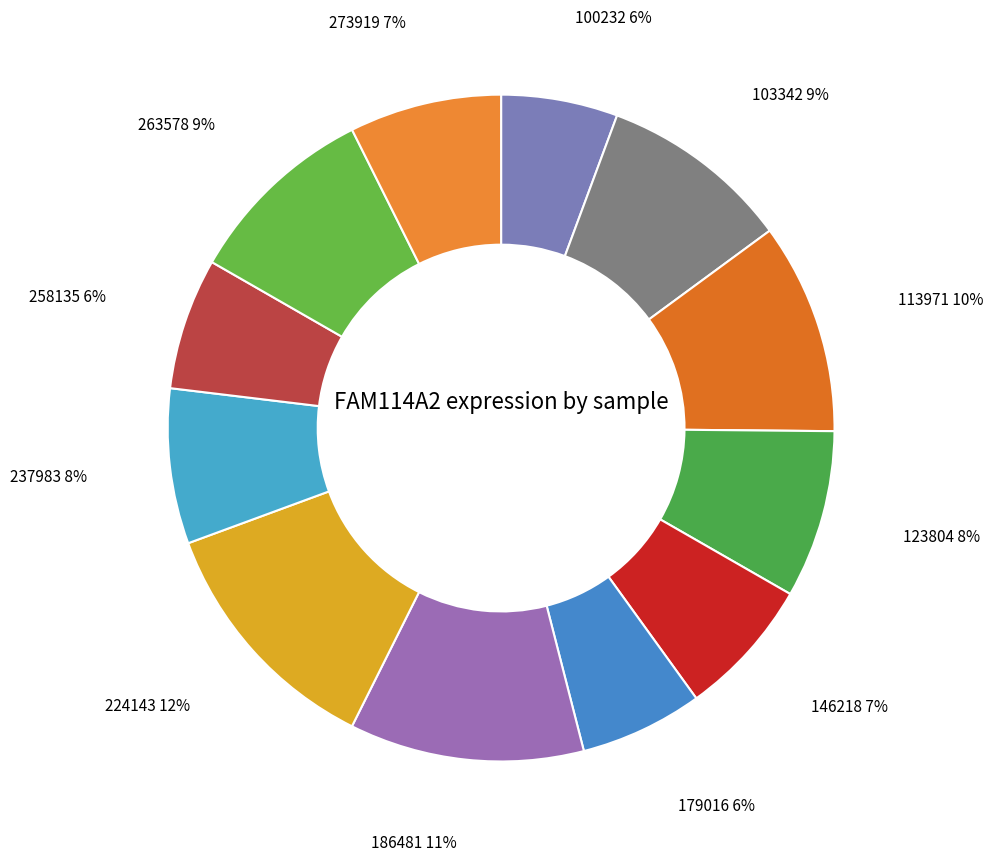

Which slice is the largest?

224143